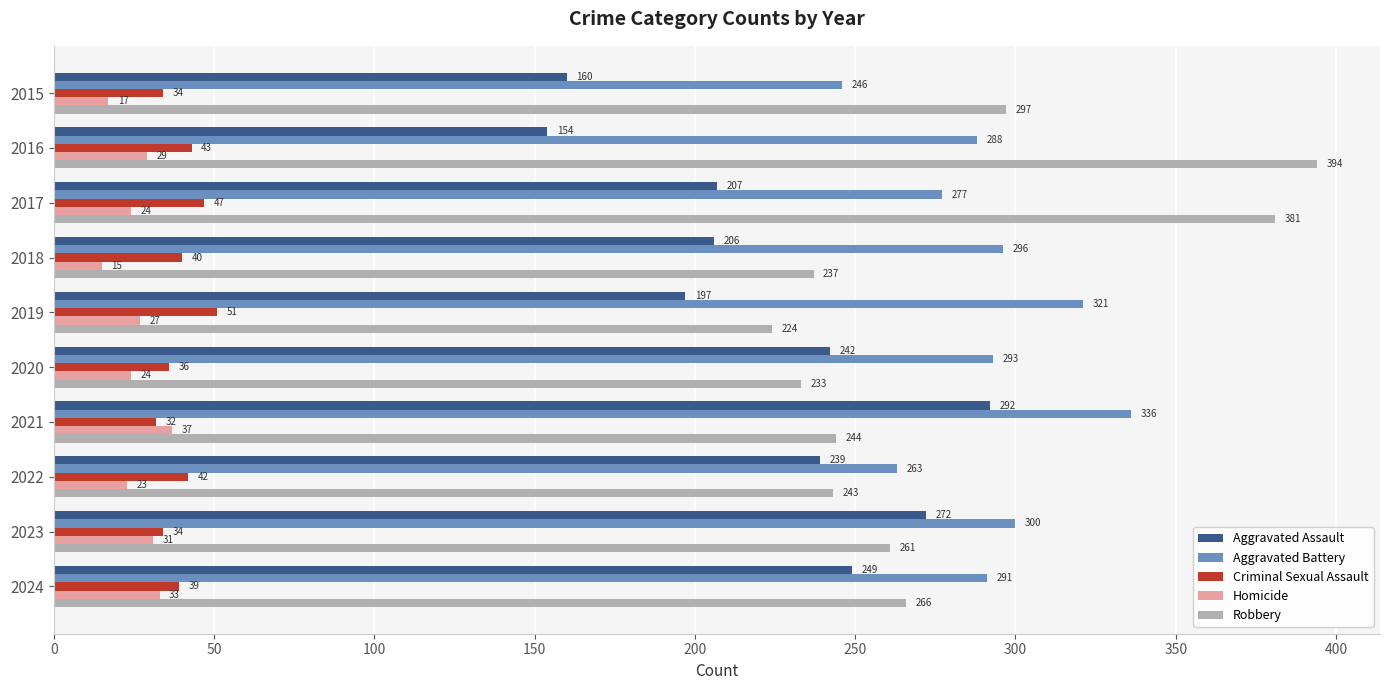

Which series has the largest range (max minus min)?

Robbery